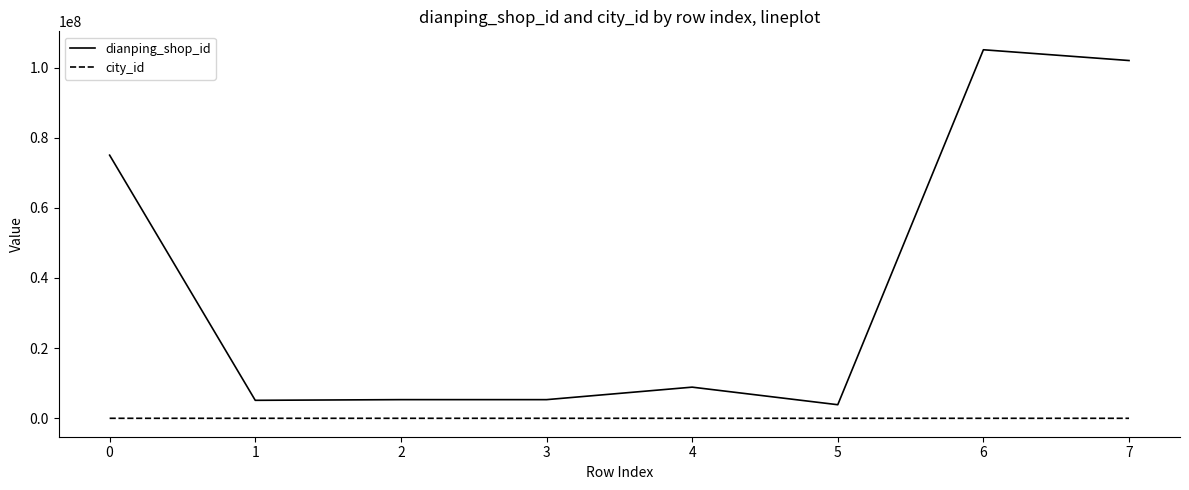

What are all the series names shown in the legend?

dianping_shop_id, city_id